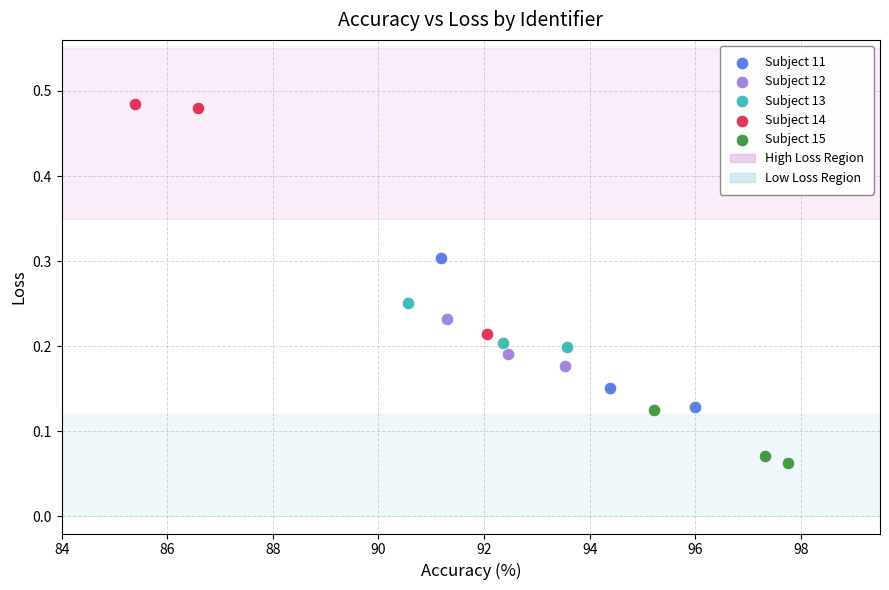

Which series contains the lowest Y value?

Subject 15